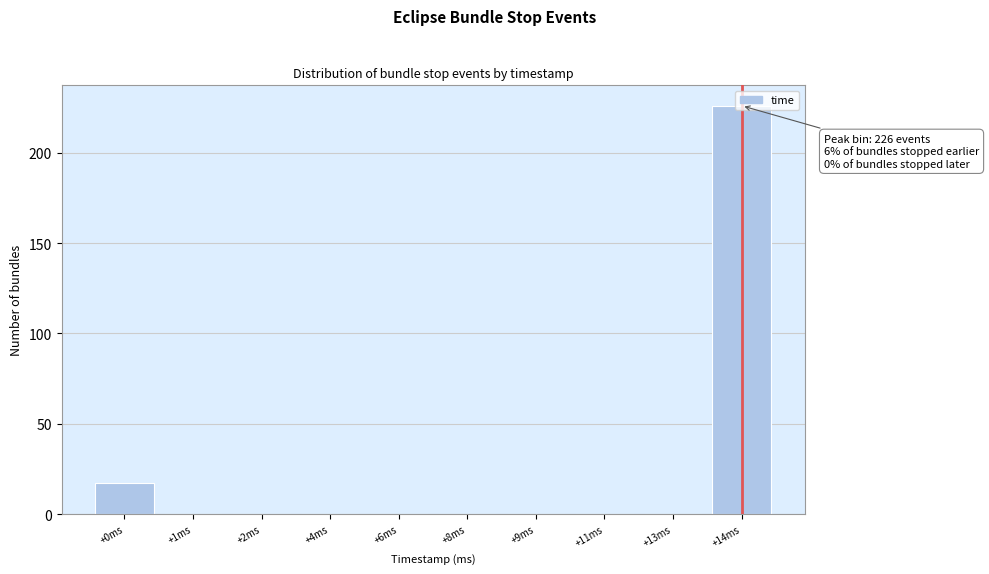

What is the maximum value shown in the chart?

226